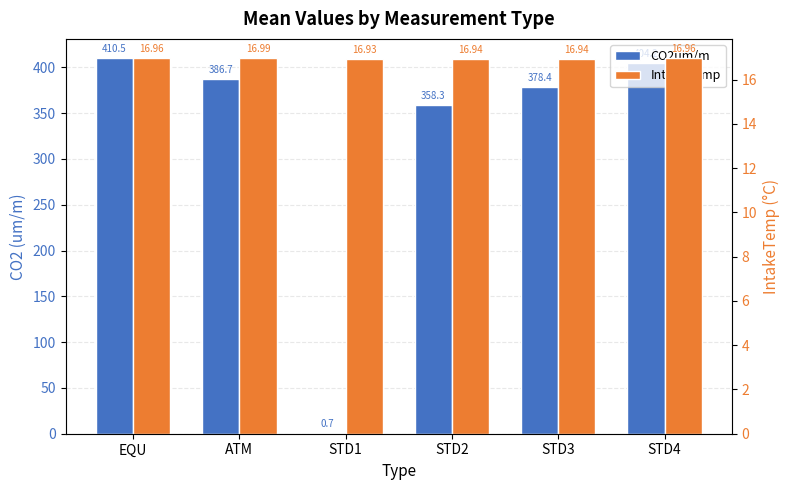

The value of CO2um/m at STD1 is 1.3. True or false?

False